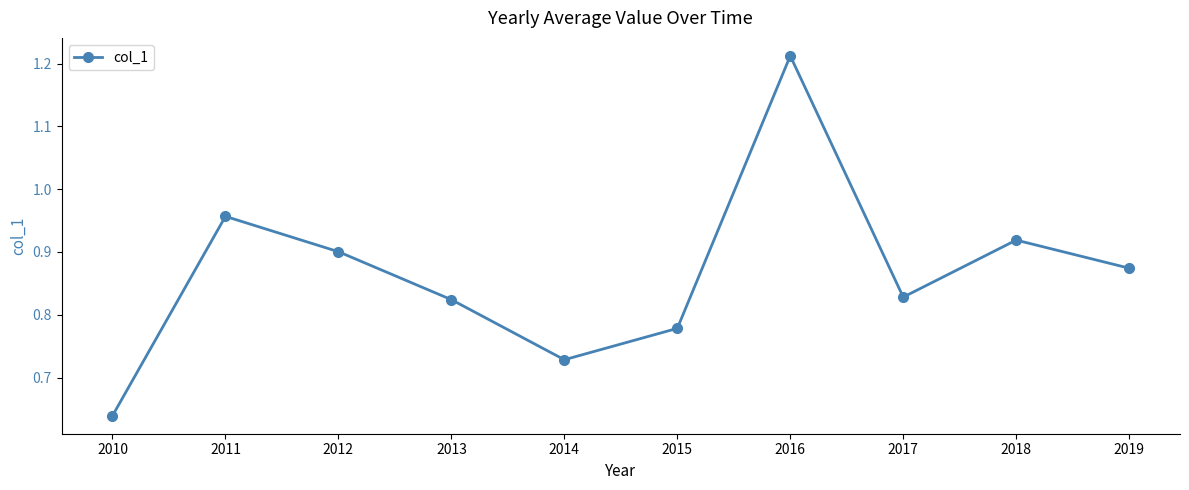

At which category does the chart reach its peak across all series?

2016